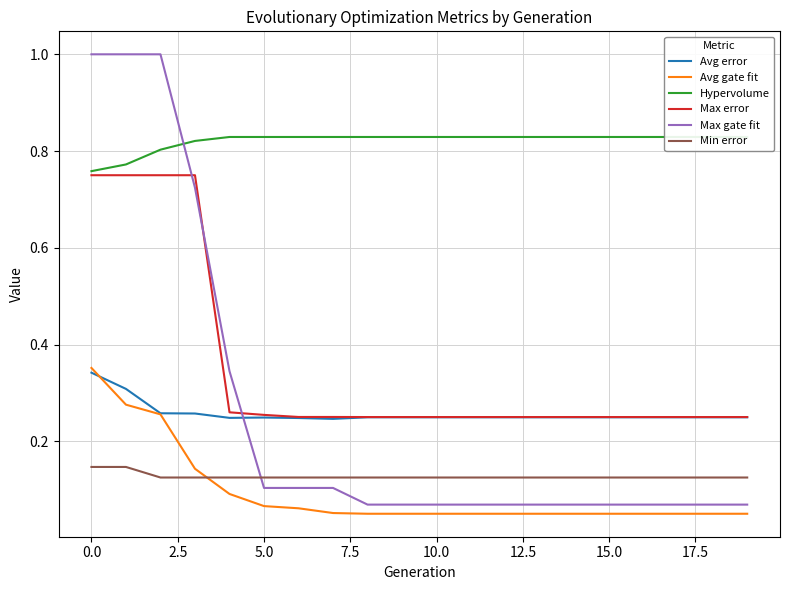

True or false: Max gate fit and Min error cross at least once.

True